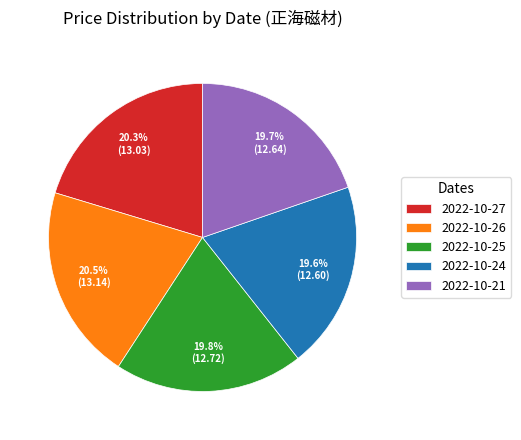

To the nearest percent, what is the combined percentage of 2022-10-21 and 2022-10-26?

40%